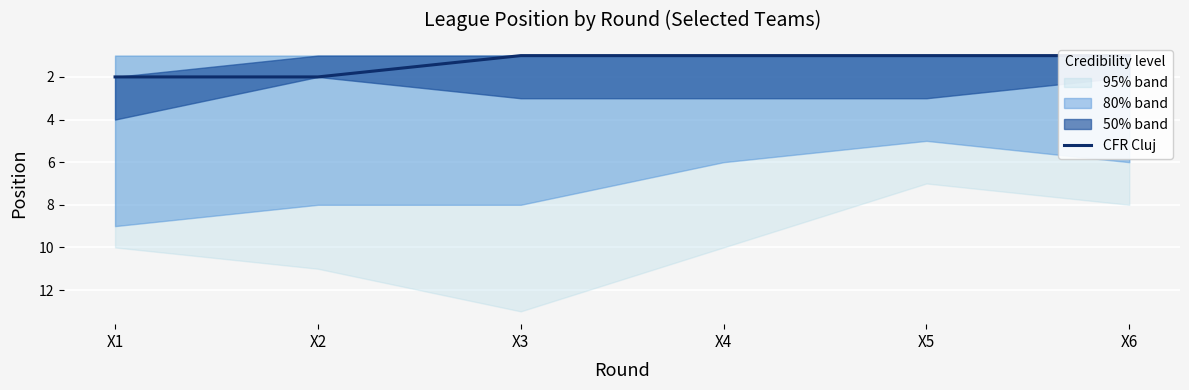

Rank the categories by value from lowest to highest.

X3, X4, X5, X6, X1, X2